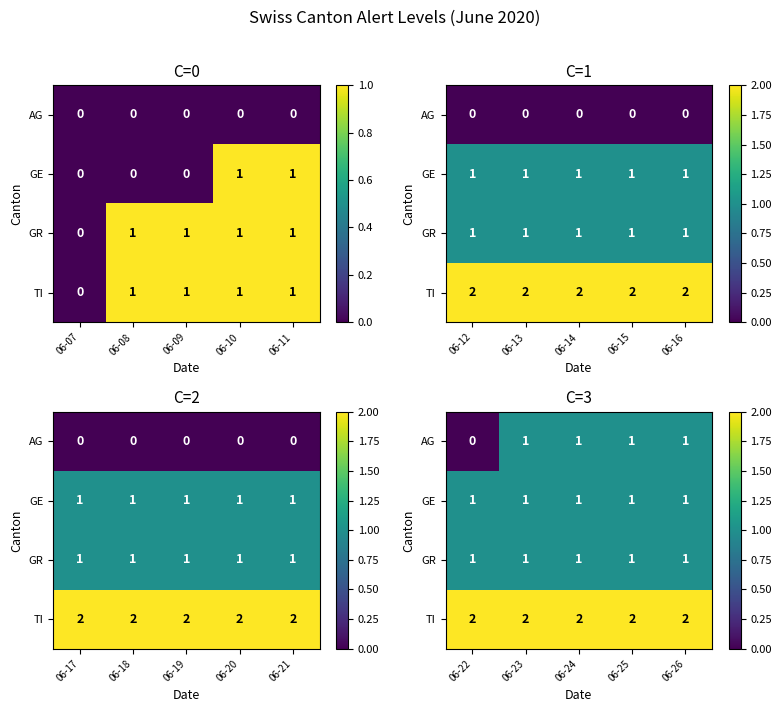

List the labels in order of TI value, smallest first.

06-22, 06-23, 06-24, 06-25, 06-26